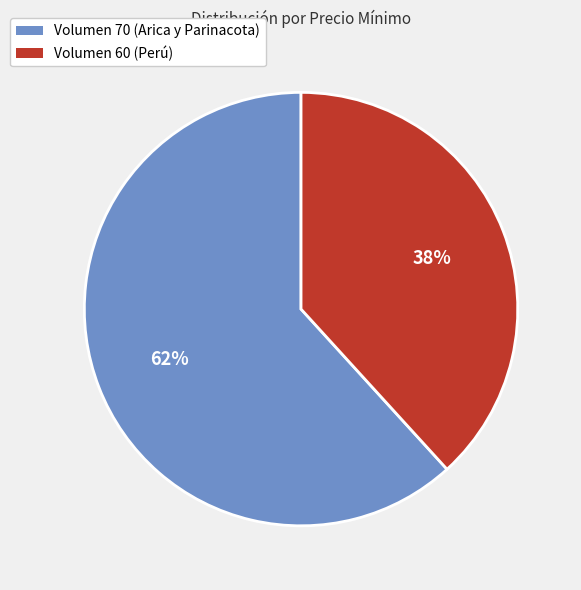

Which slice is the smallest?

Volumen 60 (Perú)